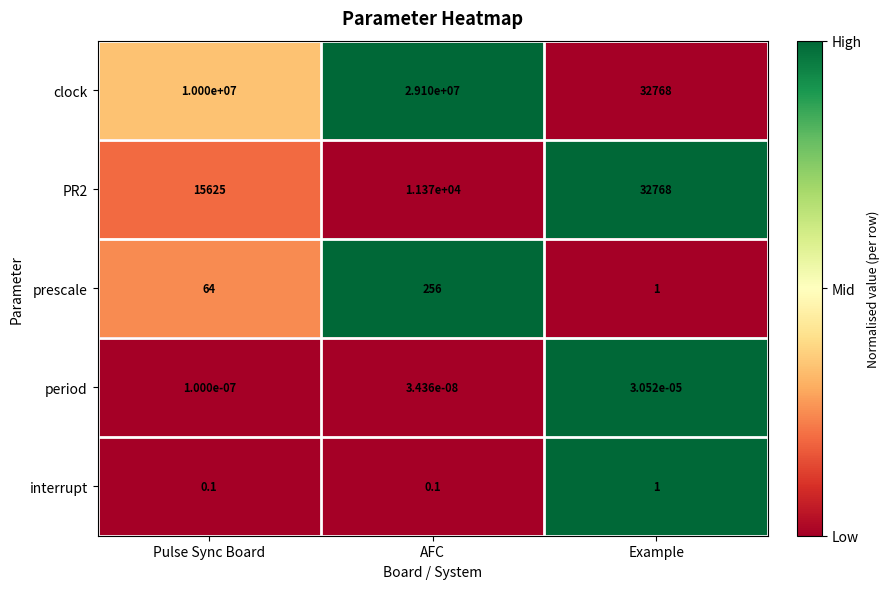

How many series are shown in this chart?

5